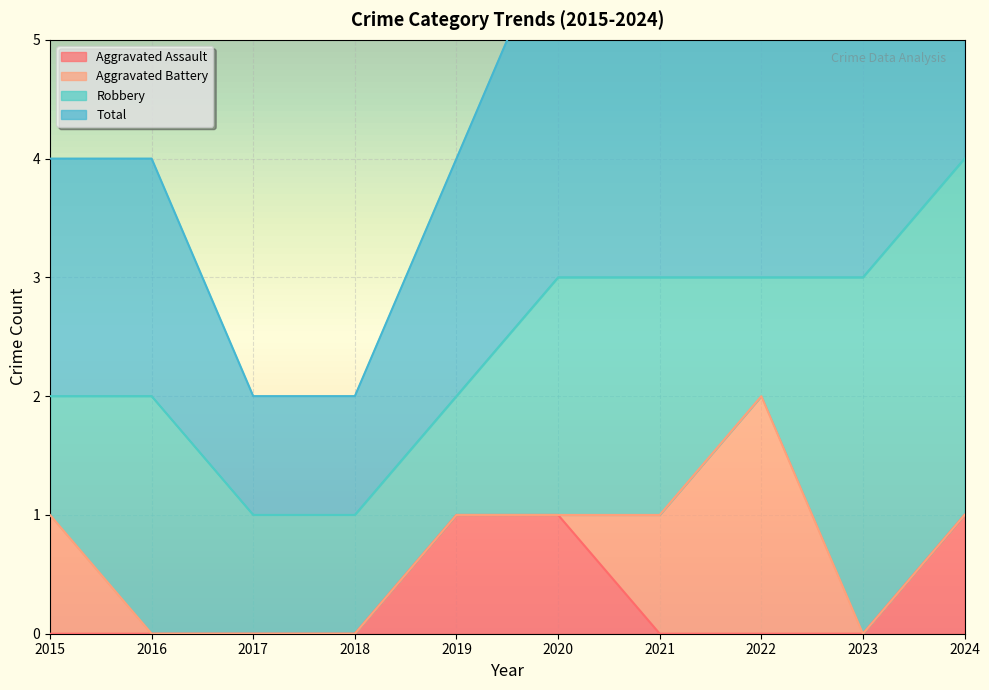

What is the total value across all series at 2020?

4